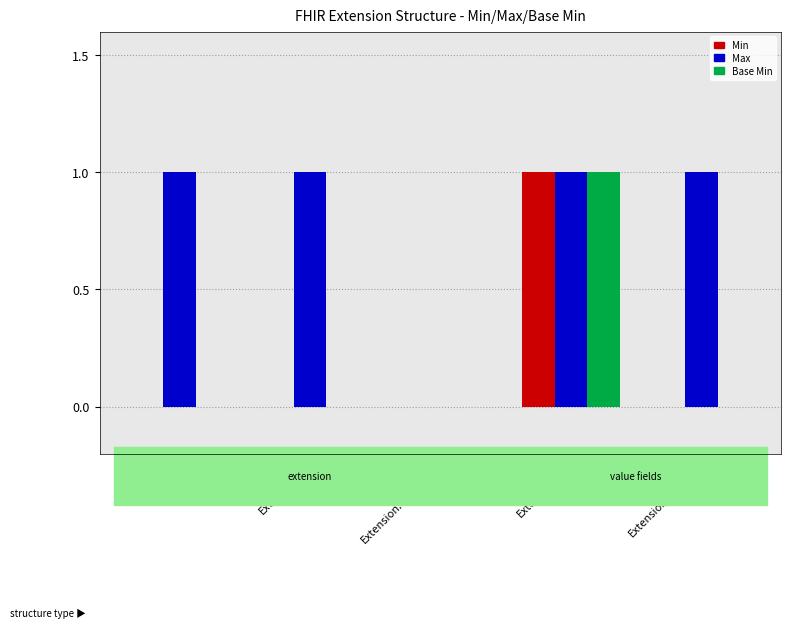

Between Extension.id and Extension.extension, which series saw the biggest shift?

Max